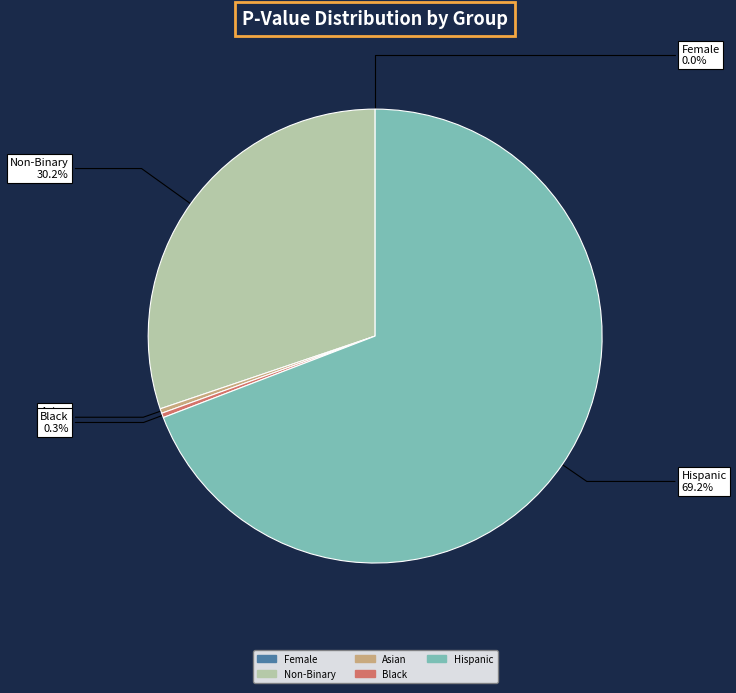

Is there any slice that represents more than half of the pie?

Yes